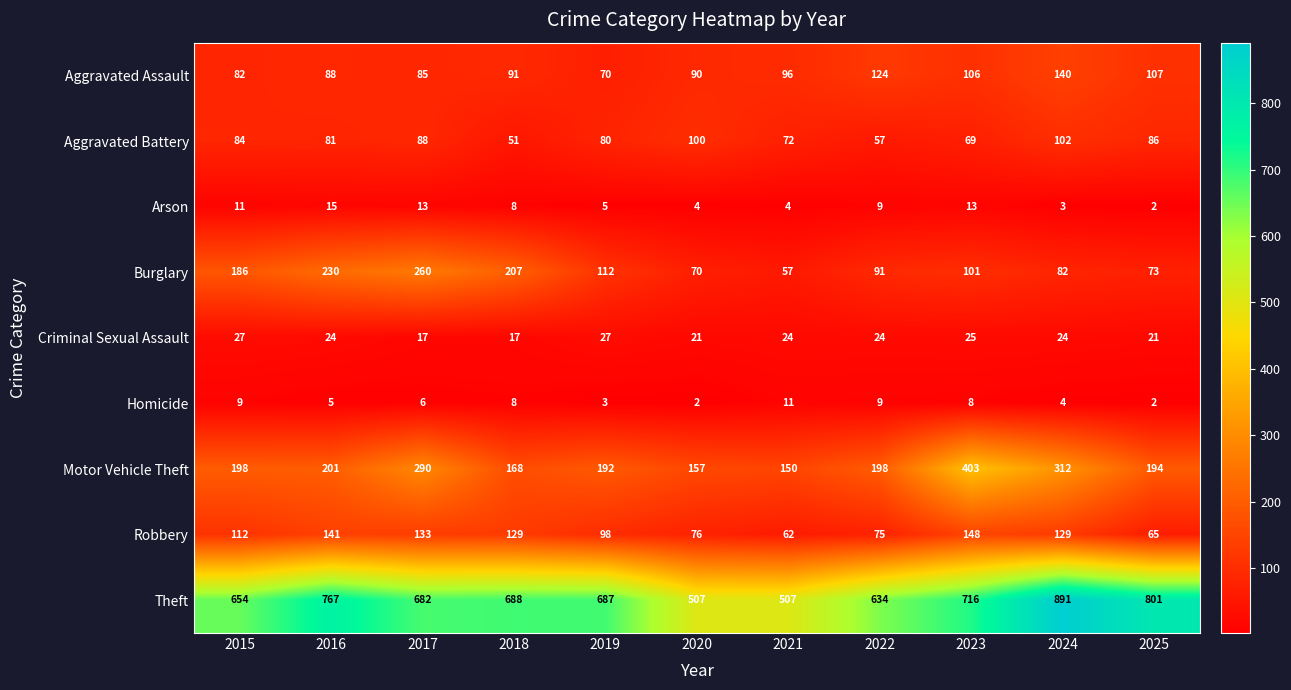

What is the difference between the second highest and minimum values in the Motor Vehicle Theft series?

162